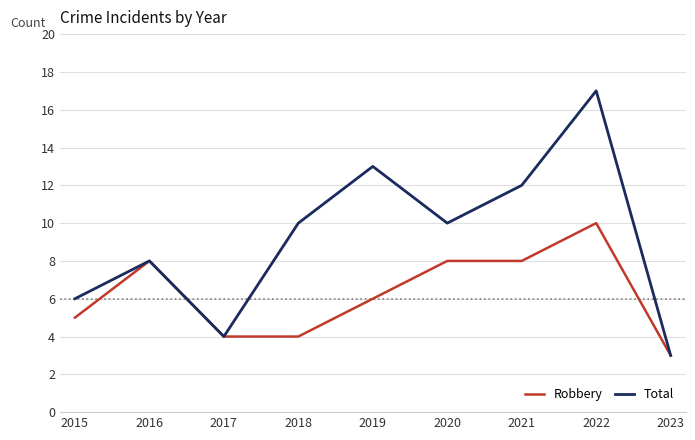

Reading left to right, list all the values displayed in this chart.

Robbery: 2015=5	2016=8	2017=4	2018=4	2019=6	2020=8	2021=8	2022=10	2023=3
Total: 2015=6	2016=8	2017=4	2018=10	2019=13	2020=10	2021=12	2022=17	2023=3